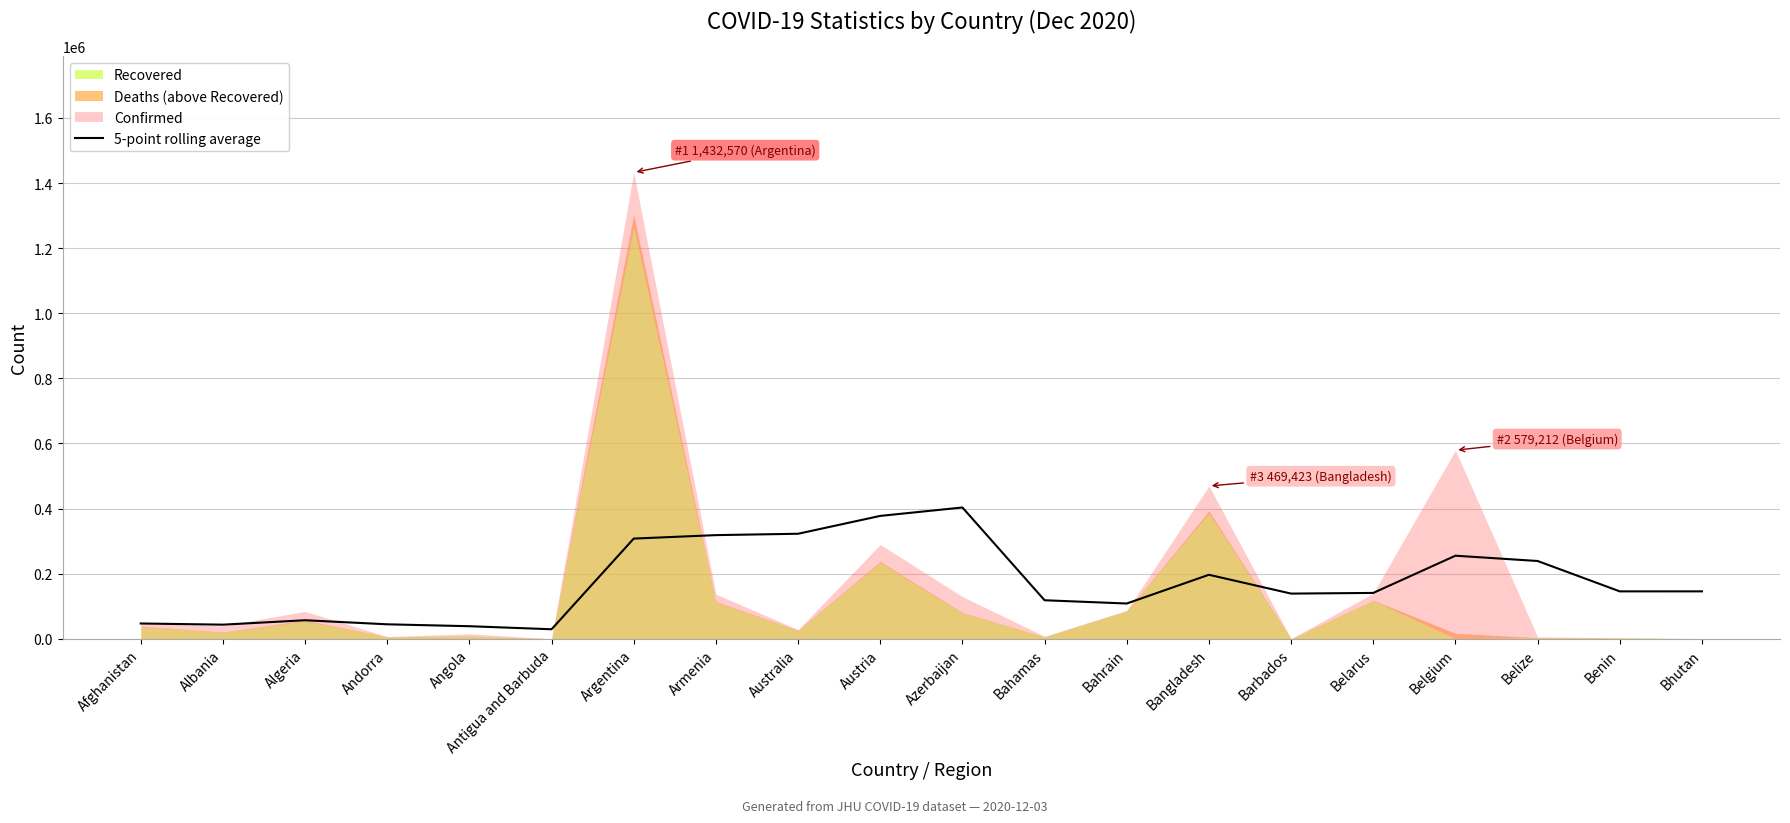

Reading left to right, transcribe all the data shown in this chart.

46980.0	43349.5	56950.3	44423.2	38588.8	29221.2	307791.4	318407.2	322623.4	377465.4	403345.8	118340.4	108321.6	196621.6	138785.0	140857.8	255191.6	238935.0	145653.4	145680.6